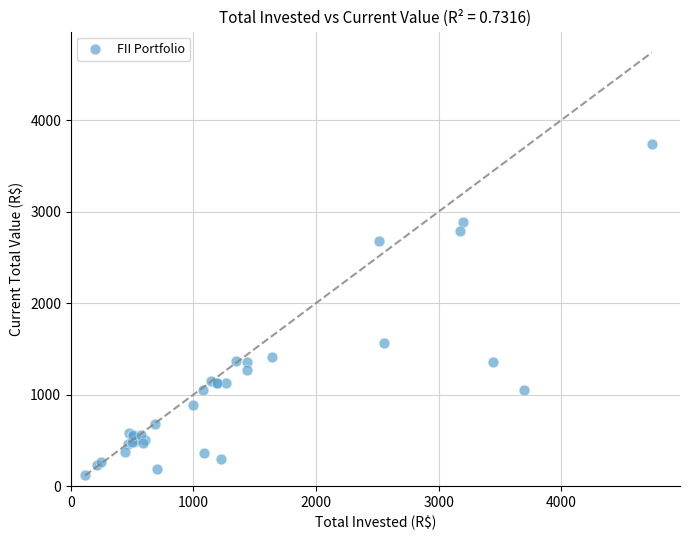

What Y value in the scatter plot is closest to 1931?

1568.2